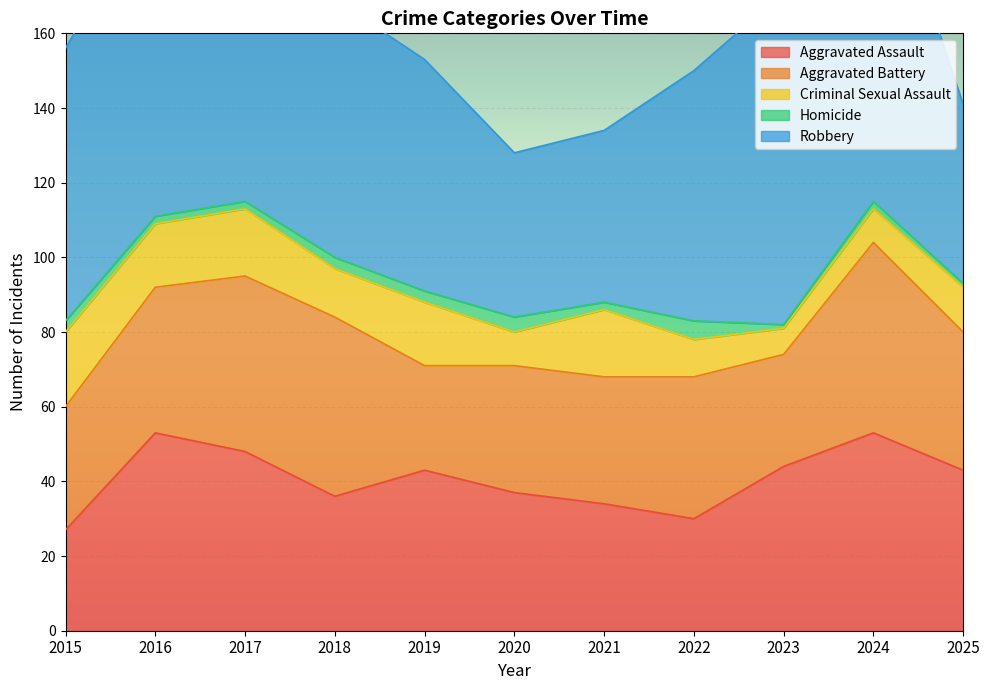

What is the difference between the maximum and minimum values in the Aggravated Assault series?

26